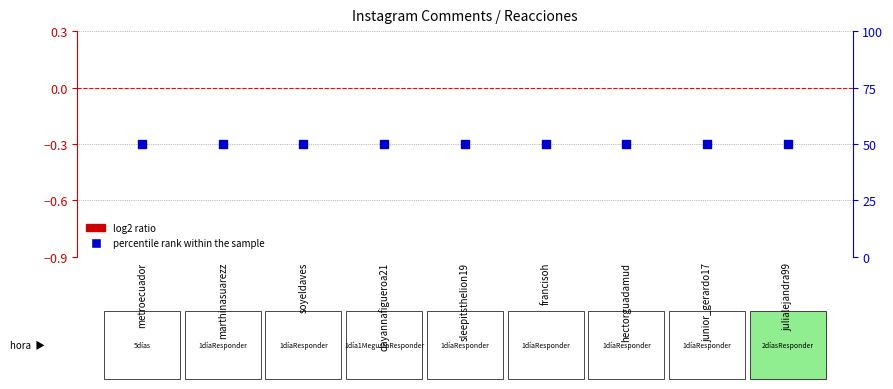

Which series reaches the maximum Y coordinate?

percentile rank within the sample